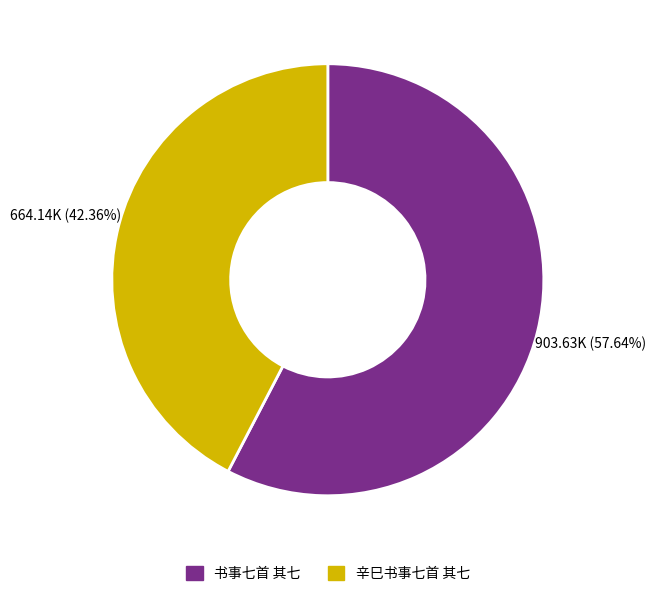

What is the total percentage of 书事七首 其七 and 辛巳书事七首 其七?

100.0%